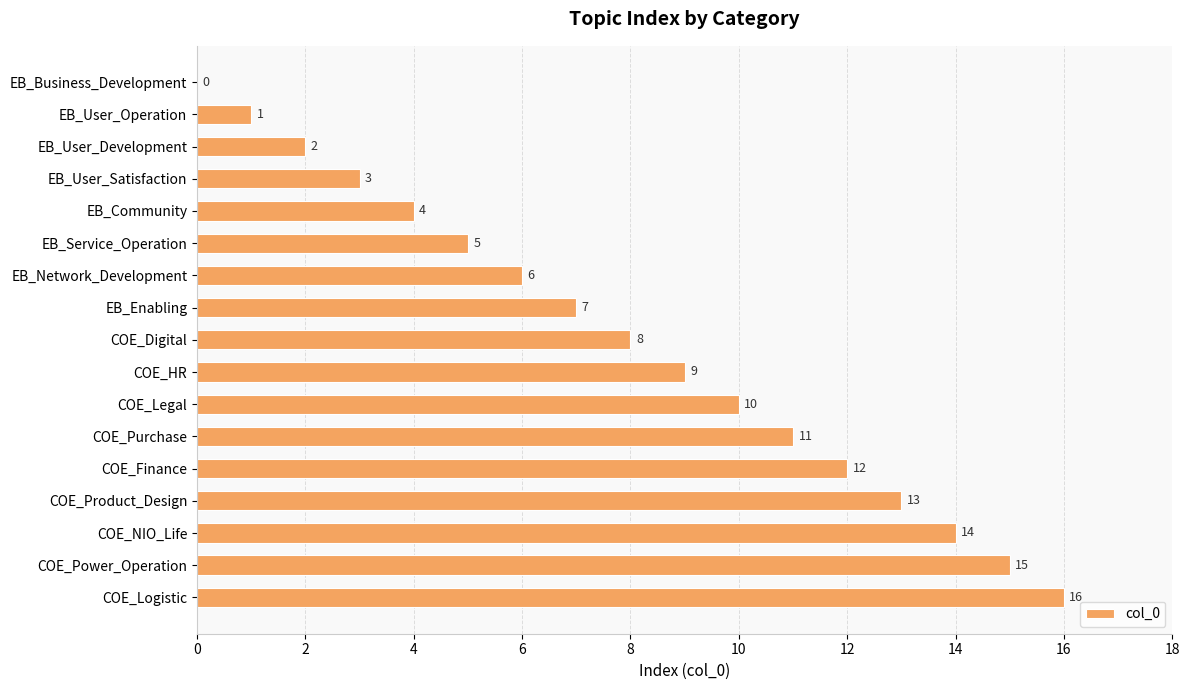

What is the ratio of the value at COE_NIO_Life to the value at COE_Finance?

1.2